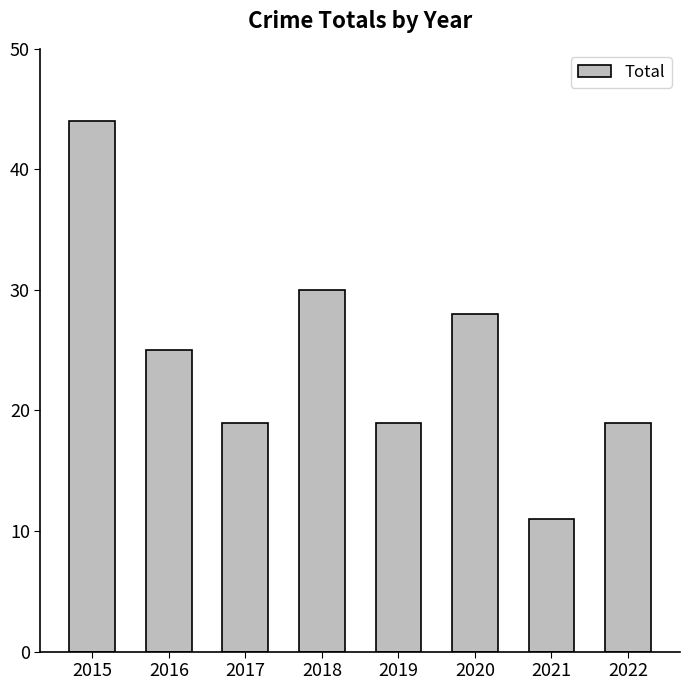

Does the chart contain any negative values?

No